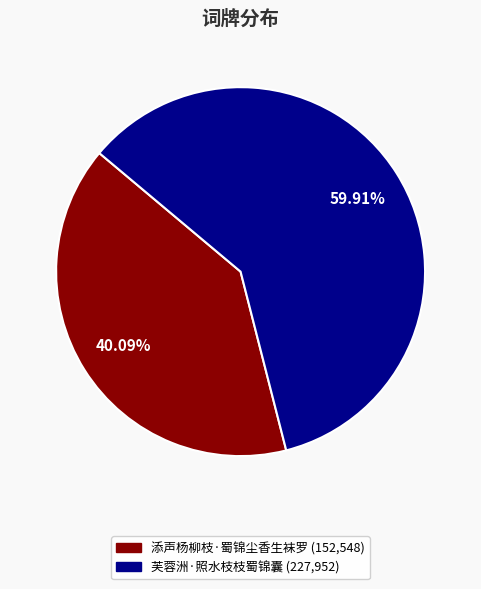

Is it true that 芙蓉洲·照水枝枝蜀锦囊 is 65% of the pie?

False